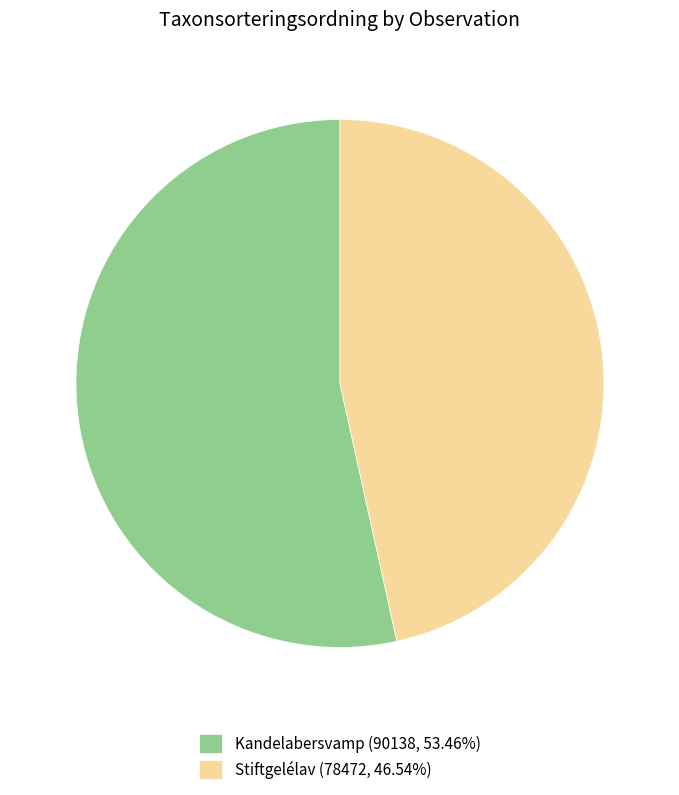

Is the sum of Kandelabersvamp (90138, 53.46%) and Stiftgelélav (78472, 46.54%) greater than half?

Yes